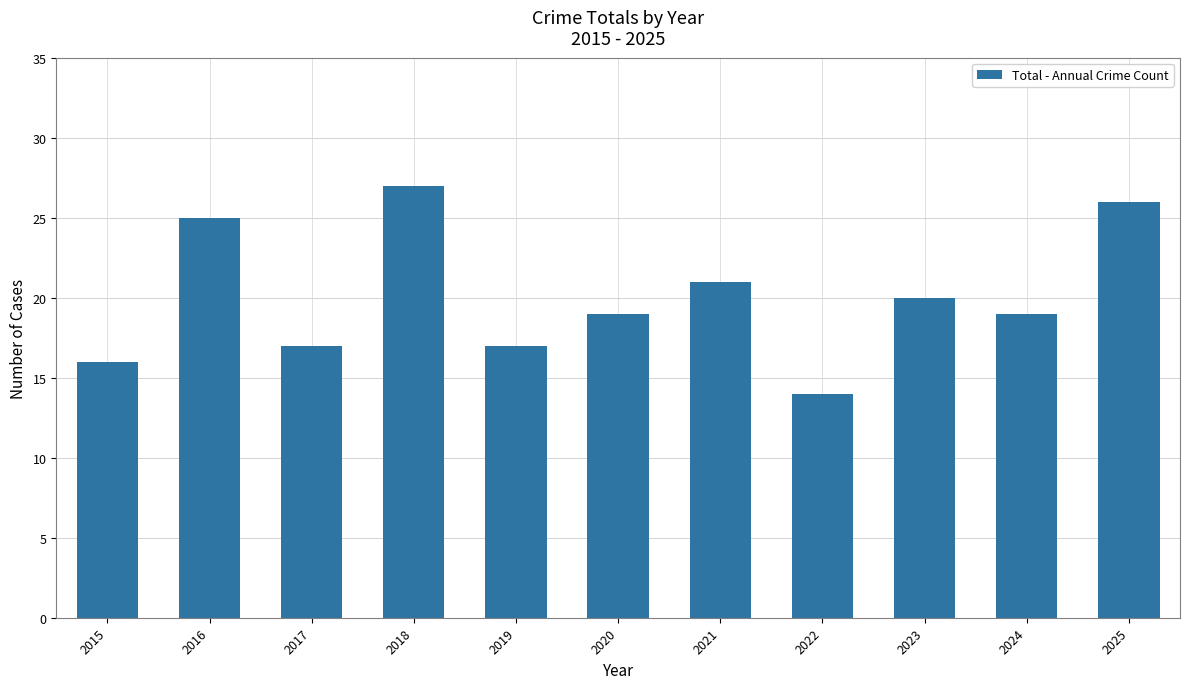

What value does the data have at 2016?

25